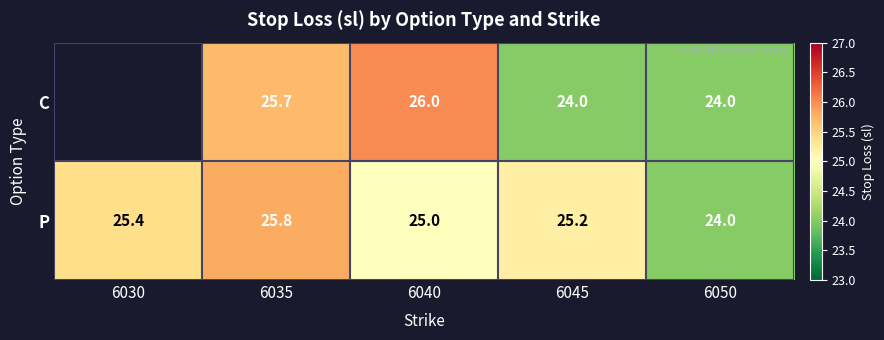

The value of P at 6030 is 5.2. True or false?

False